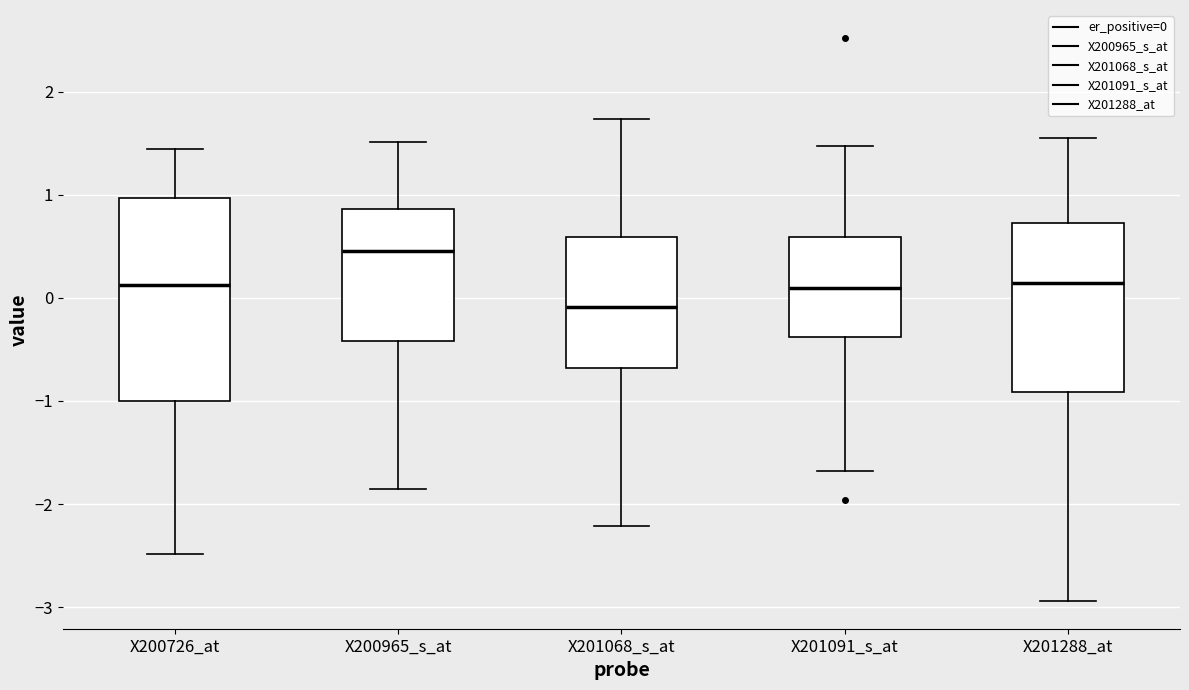

Comparing the boxes themselves (not the whiskers), which one is the tallest?

X200726_at